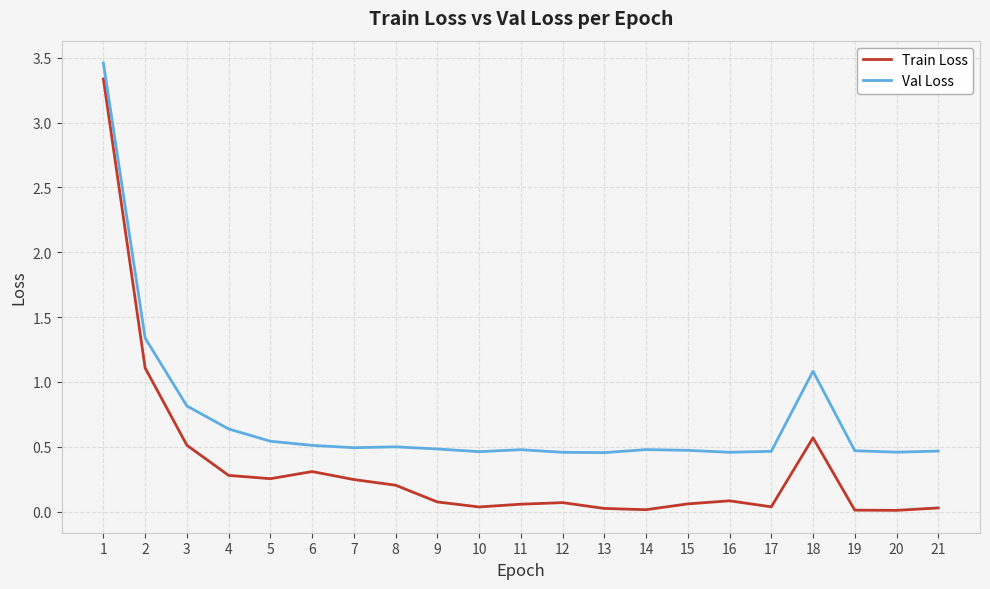

Read the Train Loss value at 2.

1.1